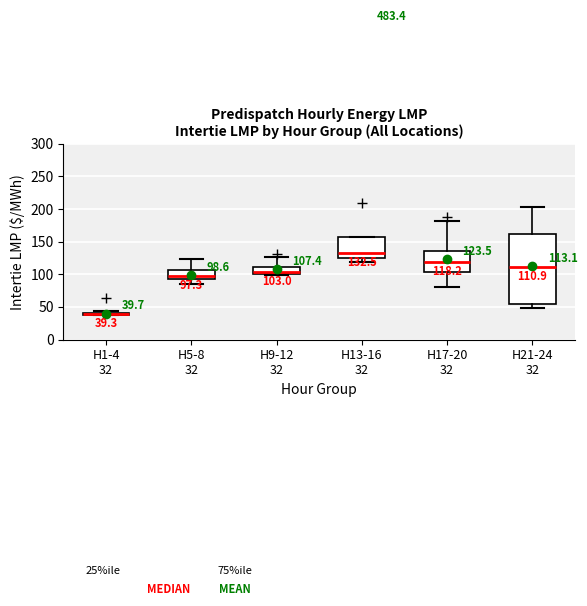

Comparing the boxes themselves (not the whiskers), which one is the tallest?

H21-24 32